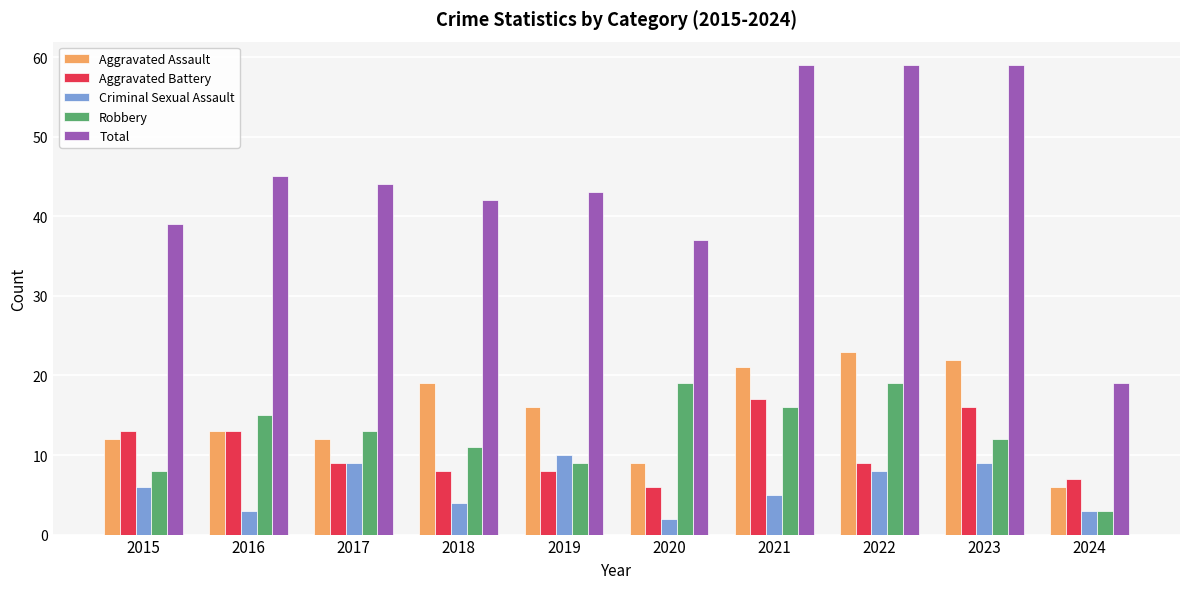

Which series has the largest range (max minus min)?

Total